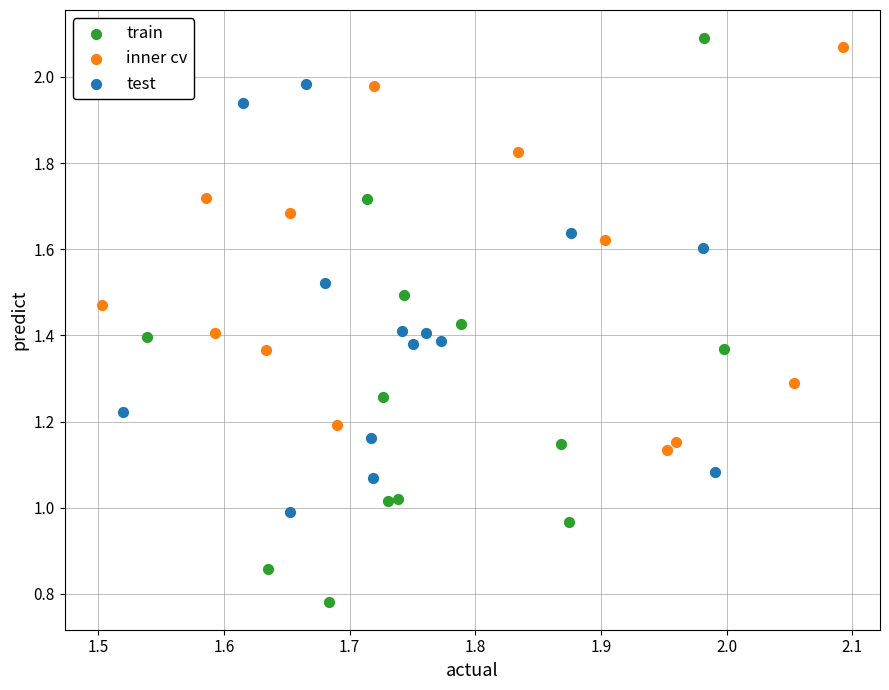

Which series has the largest Y range (max minus min)?

train